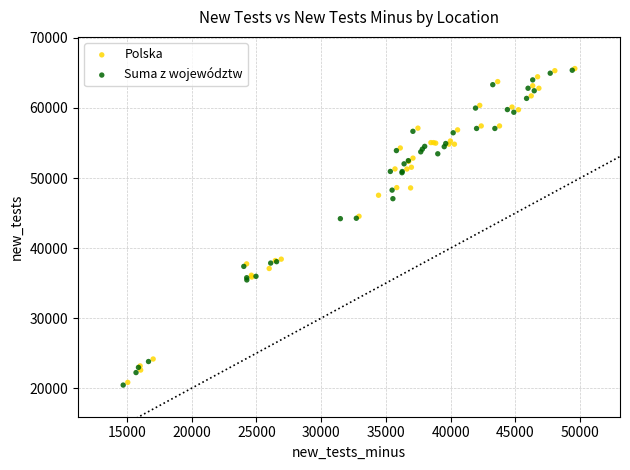

Which series has the largest Y range (max minus min)?

Suma z województw